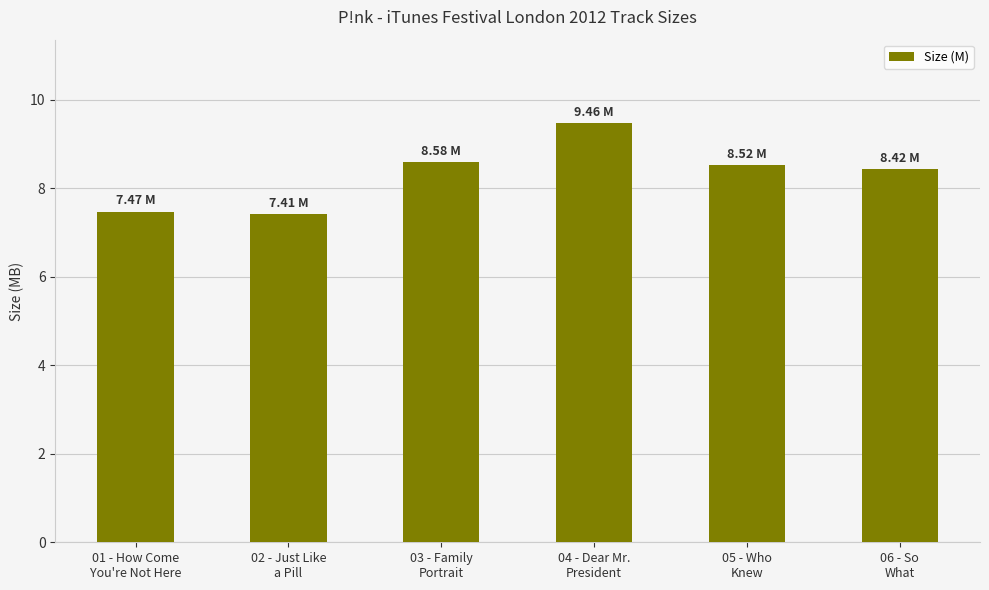

What is the average value?

8.3